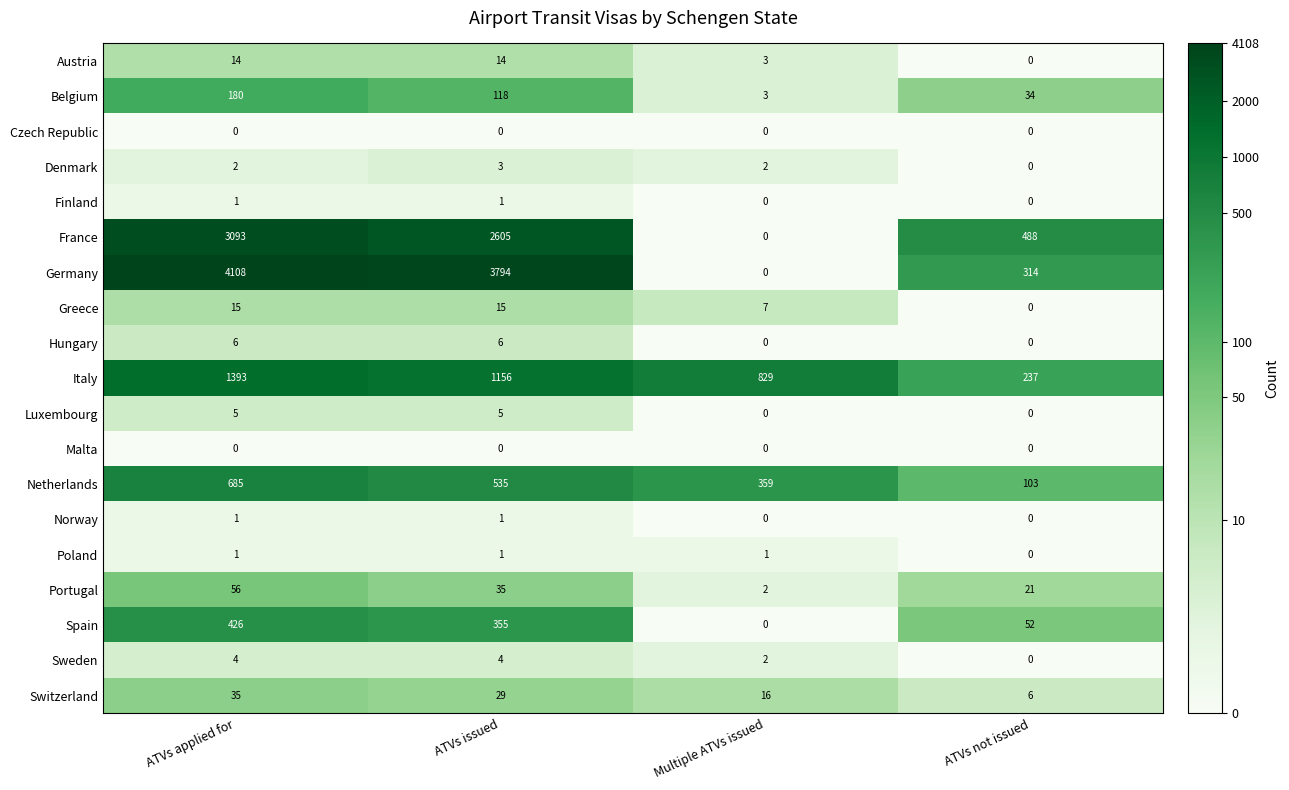

Which series has the largest range (max minus min)?

Germany